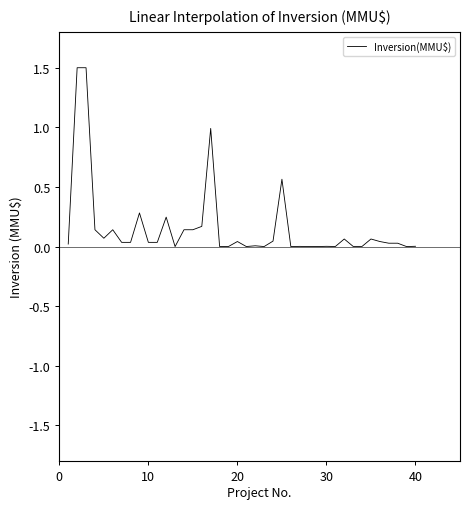

Is this an area chart (filled region under the line)?

No